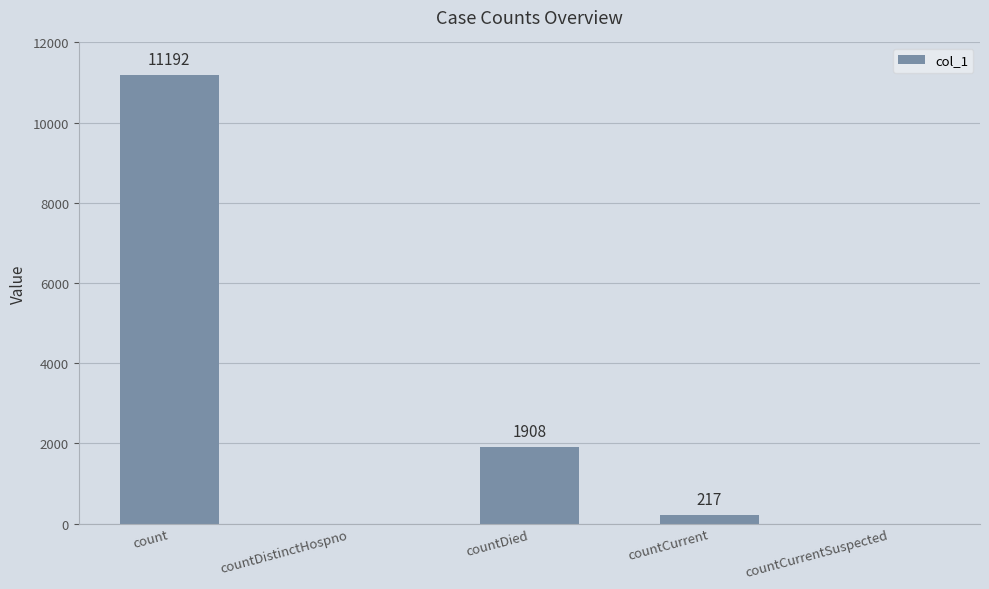

Which label corresponds to the largest value in the chart?

count